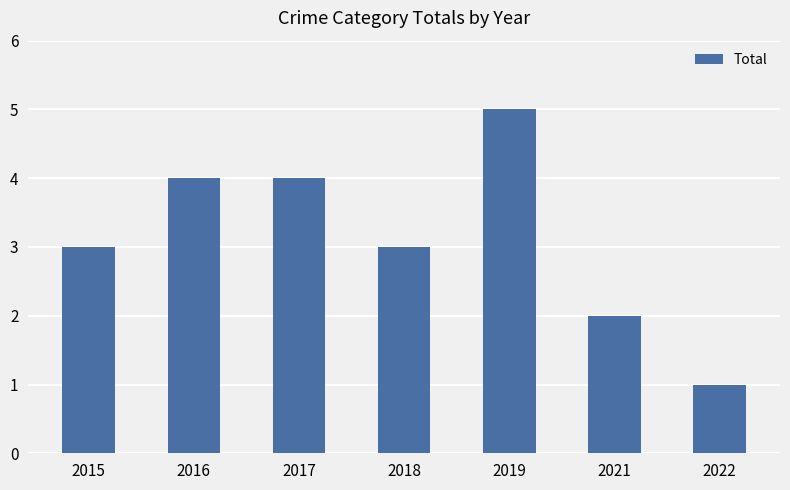

Are the bars horizontal?

No